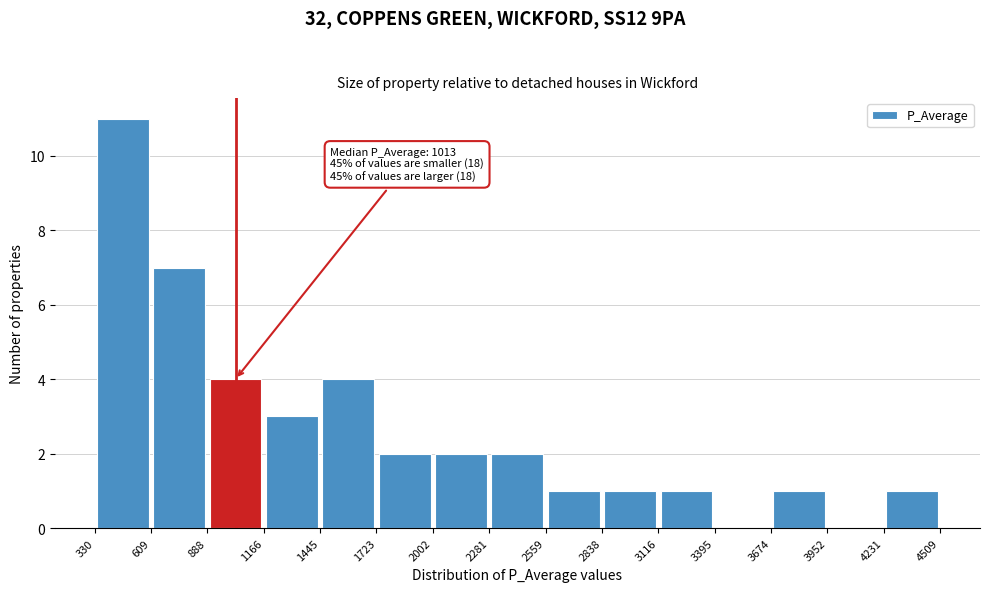

Over which range of the x-axis is the bar tallest?

330 to 609